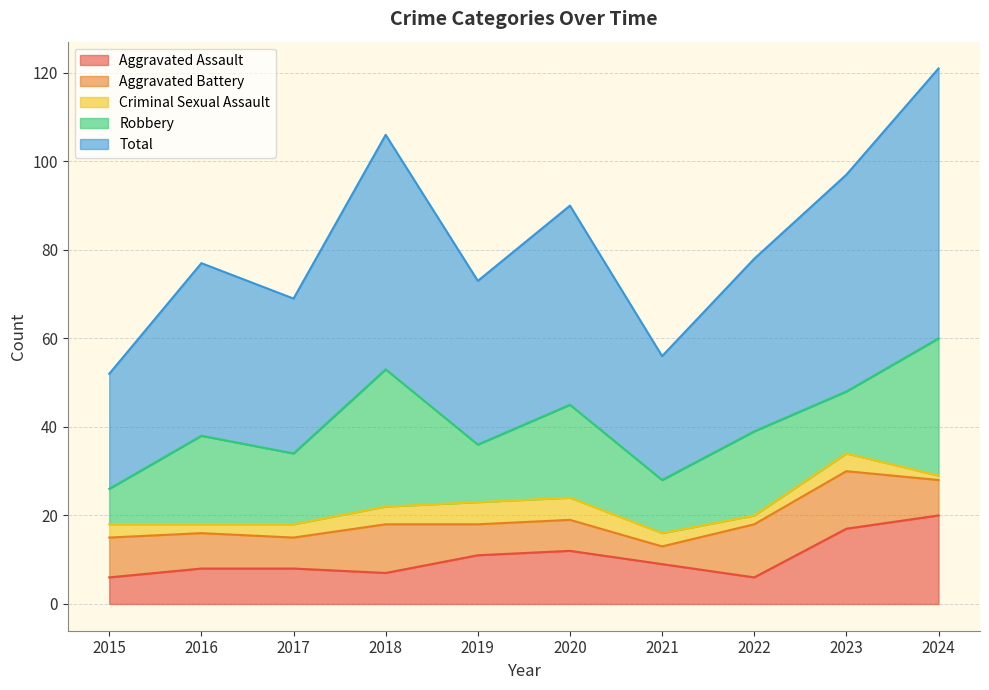

Is the value of Aggravated Assault at 2021 greater than the value of Aggravated Battery at 2015?

No